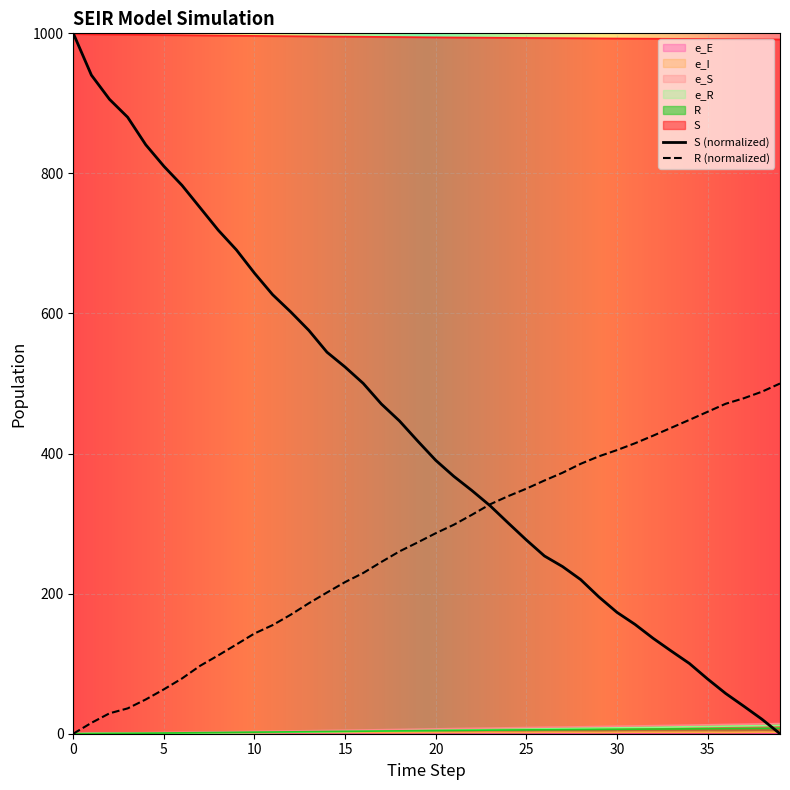

What is the sum of all R values?

166.9